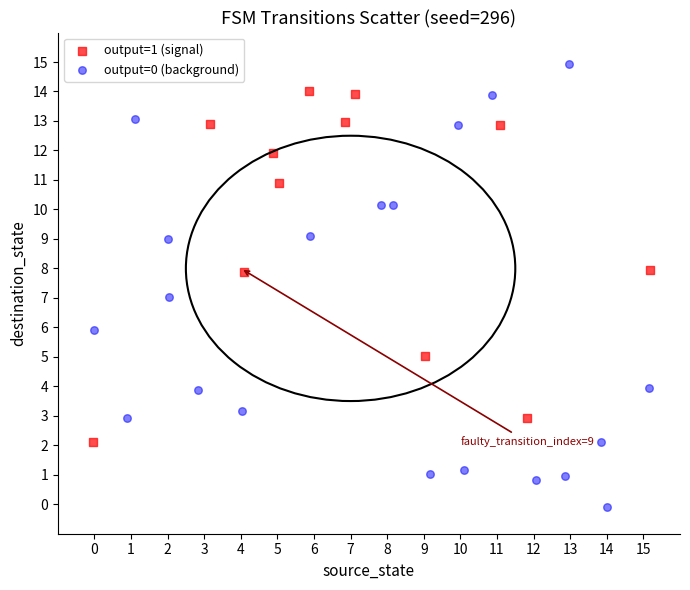

Which series reaches the maximum Y coordinate?

output=0 (background)